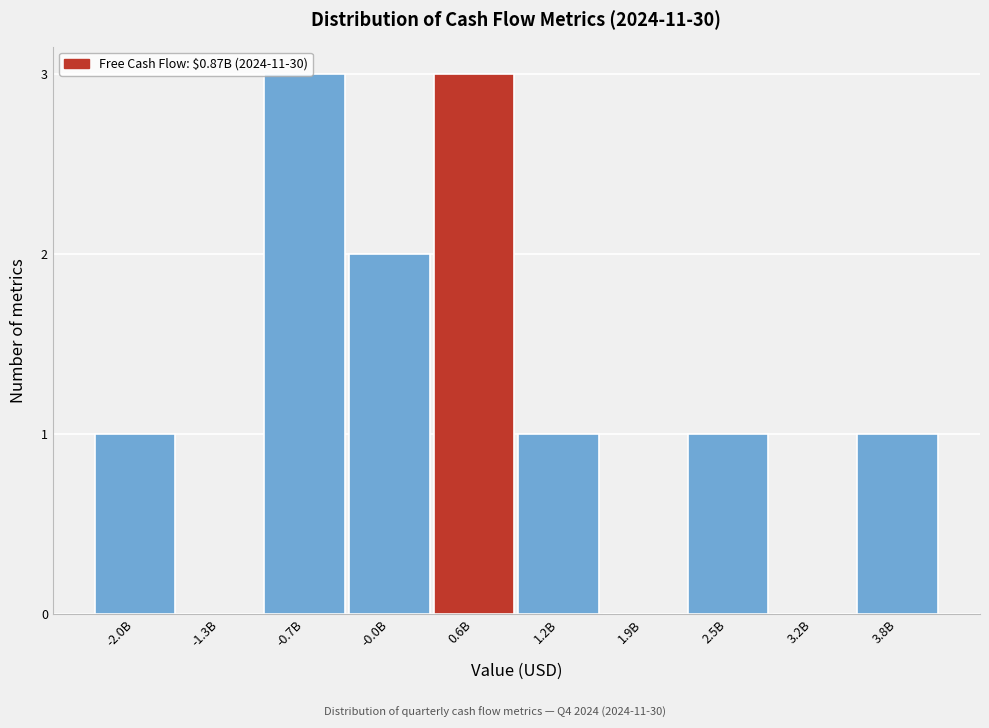

What is the ratio of the value at -0.7B to the value at 1.2B?

3.0